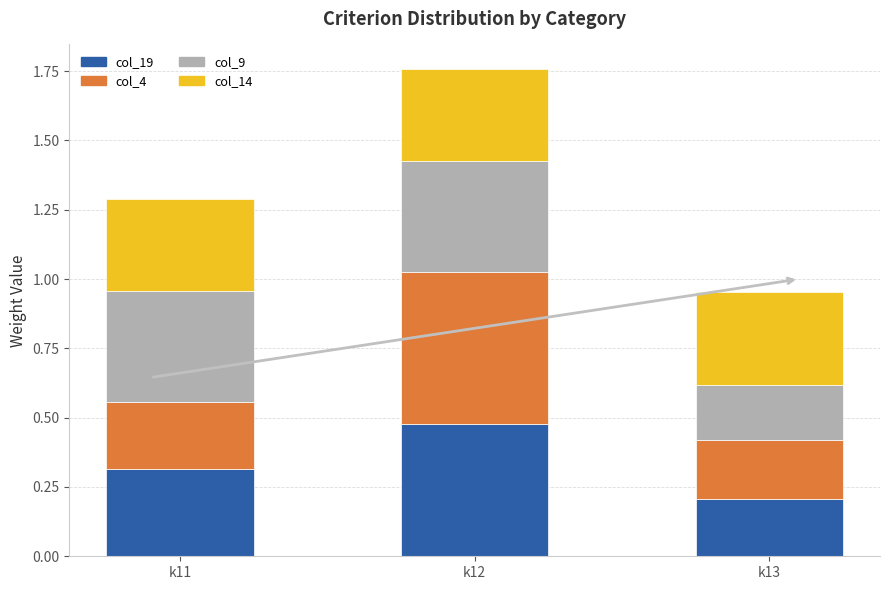

Where is col_19 nearest to the value 0?

k13